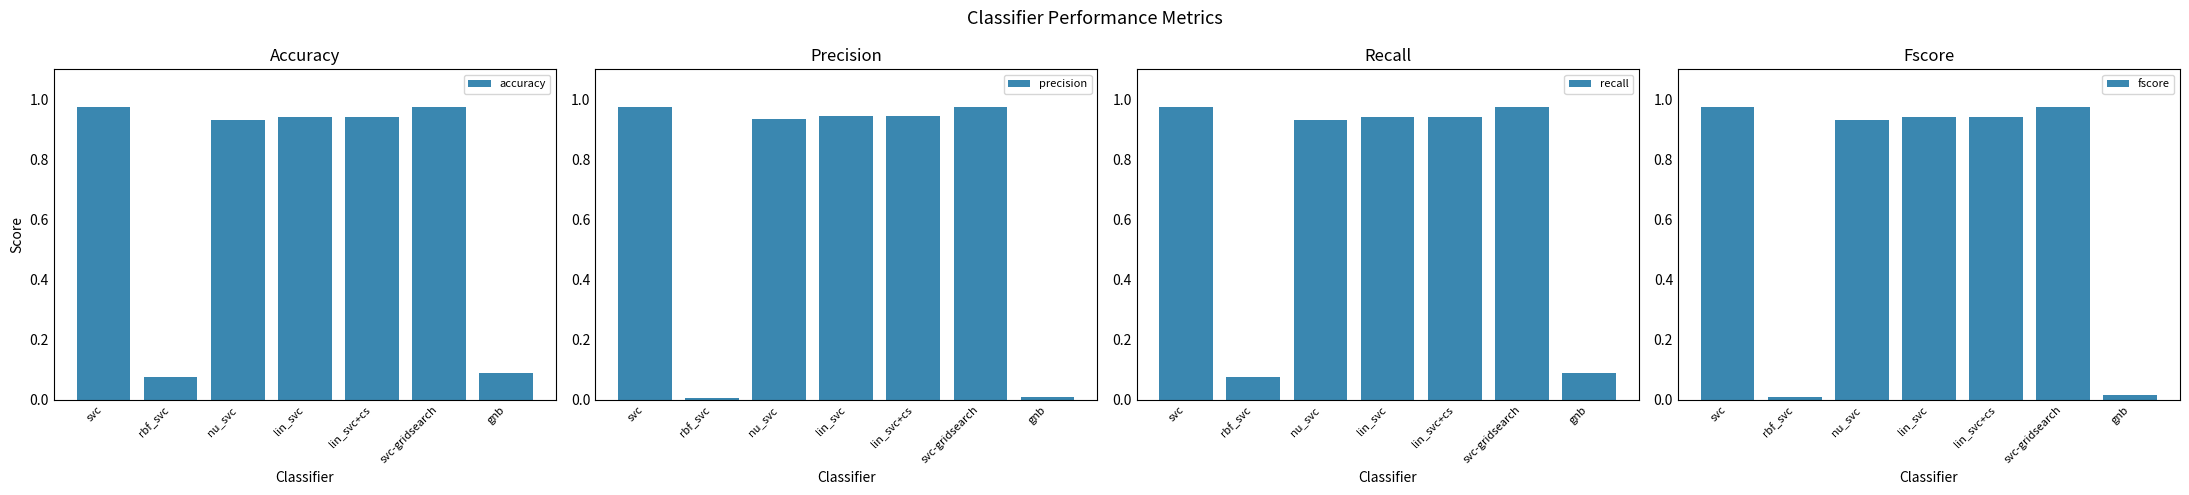

At which label does fscore reach its minimum?

rbf_svc